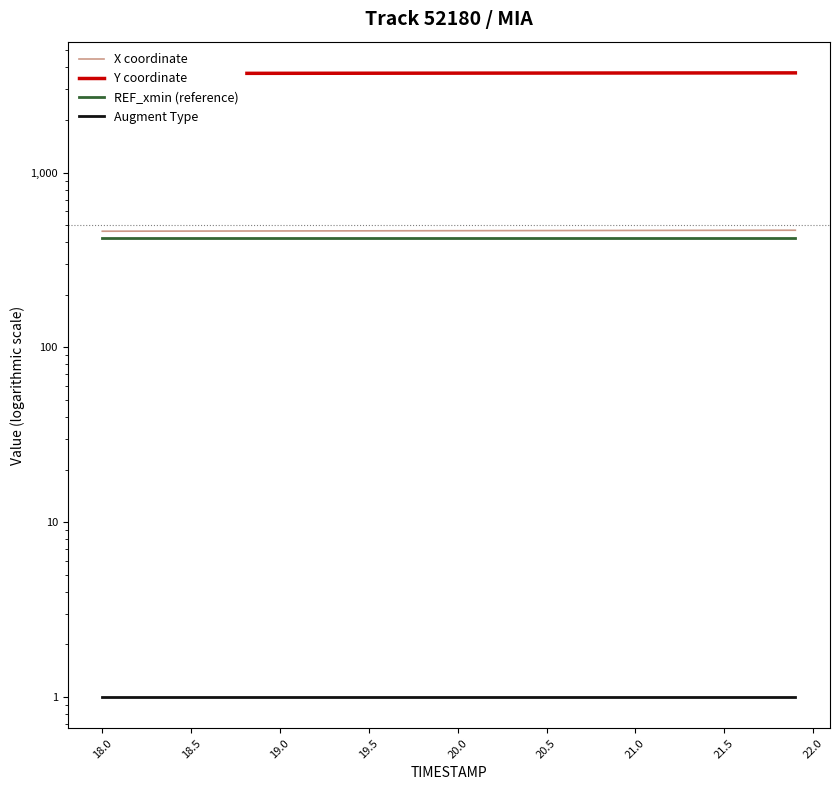

How many distinct data groups are displayed?

4